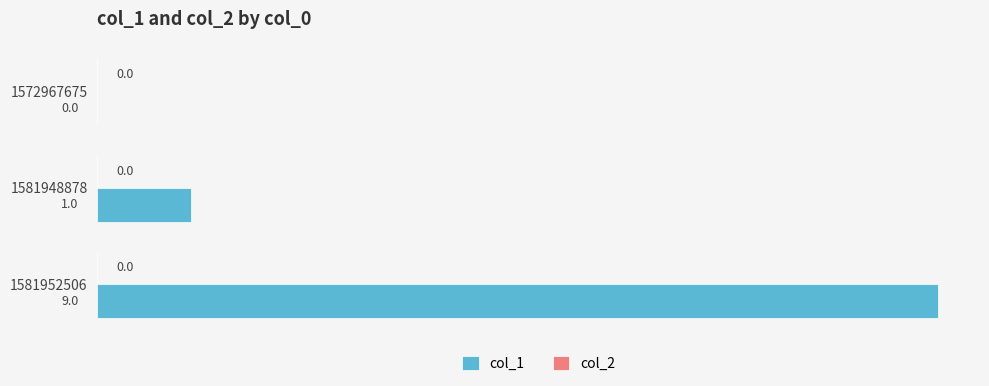

Is it true that the value at 1581952506 is 9?

True